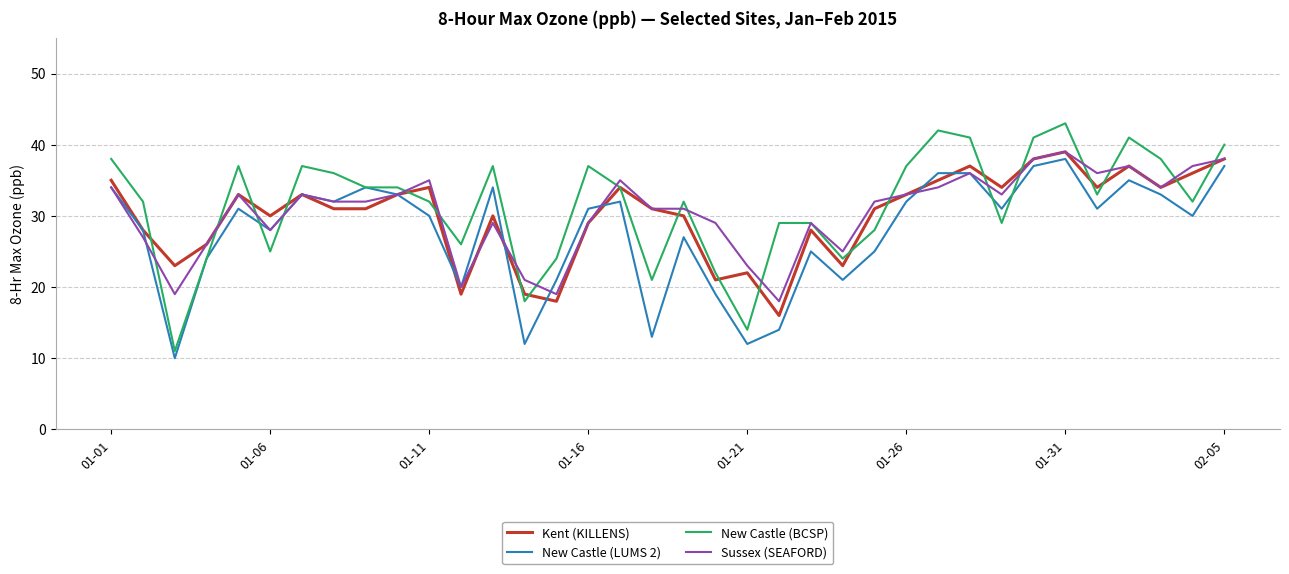

Which series has the largest range (max minus min)?

New Castle (BCSP)